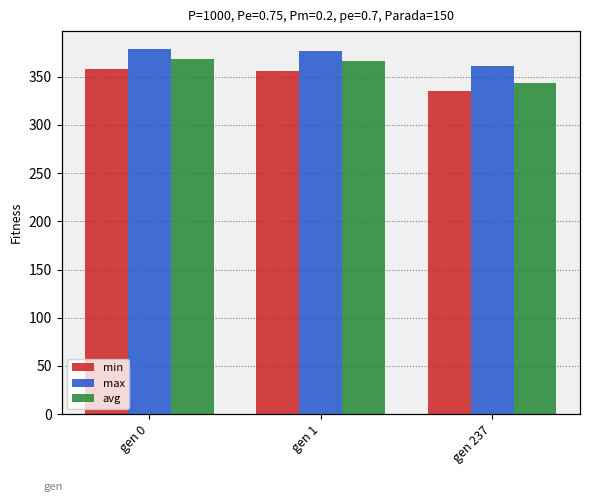

Reading left to right, transcribe all the data shown in this chart.

min: gen 0=358.2	gen 1=355.6	gen 237=334.6
max: gen 0=378.3	gen 1=376.7	gen 237=360.6
avg: gen 0=368.1	gen 1=366.3	gen 237=343.7